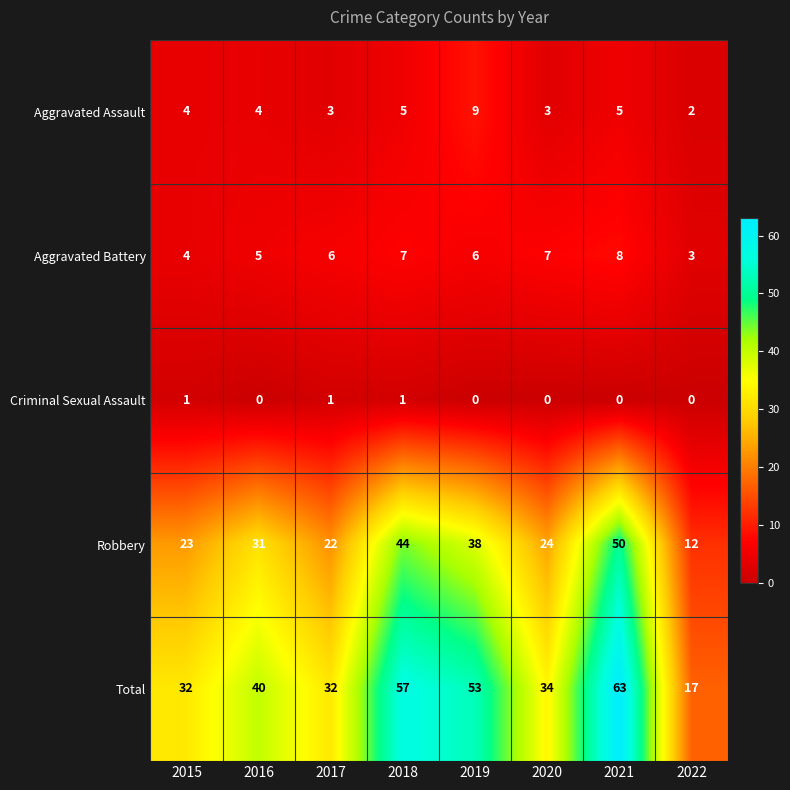

How many data points in Total are less than 40?

4